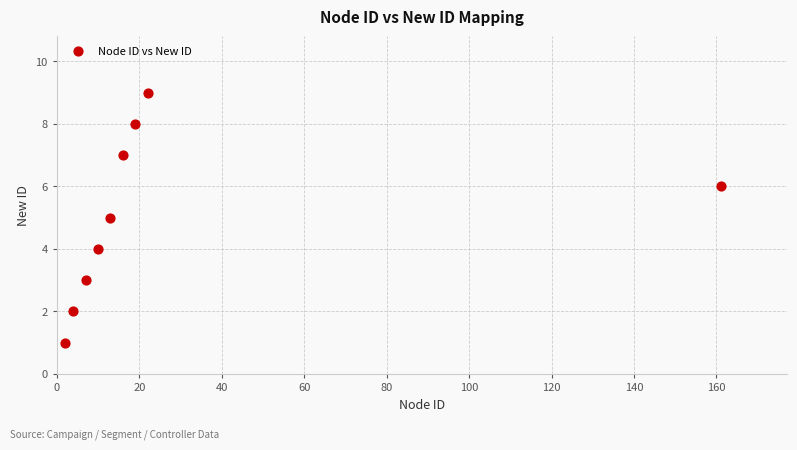

What is the average X value?

28